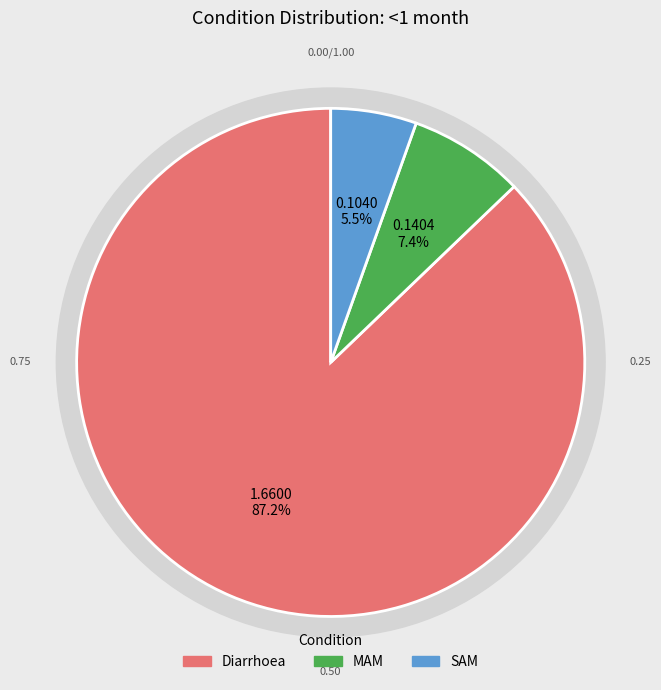

Count the number of slices in the pie.

3